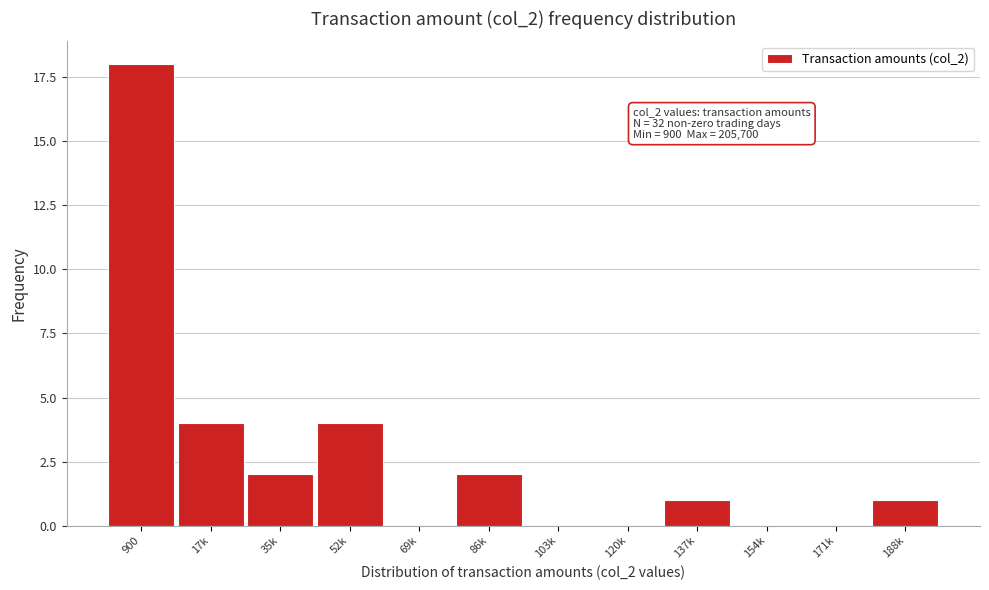

Reading left to right, transcribe all the data shown in this chart.

900=18	17k=4	35k=2	52k=4	69k=0	86k=2	103k=0	120k=0	137k=1	154k=0	171k=0	188k=1